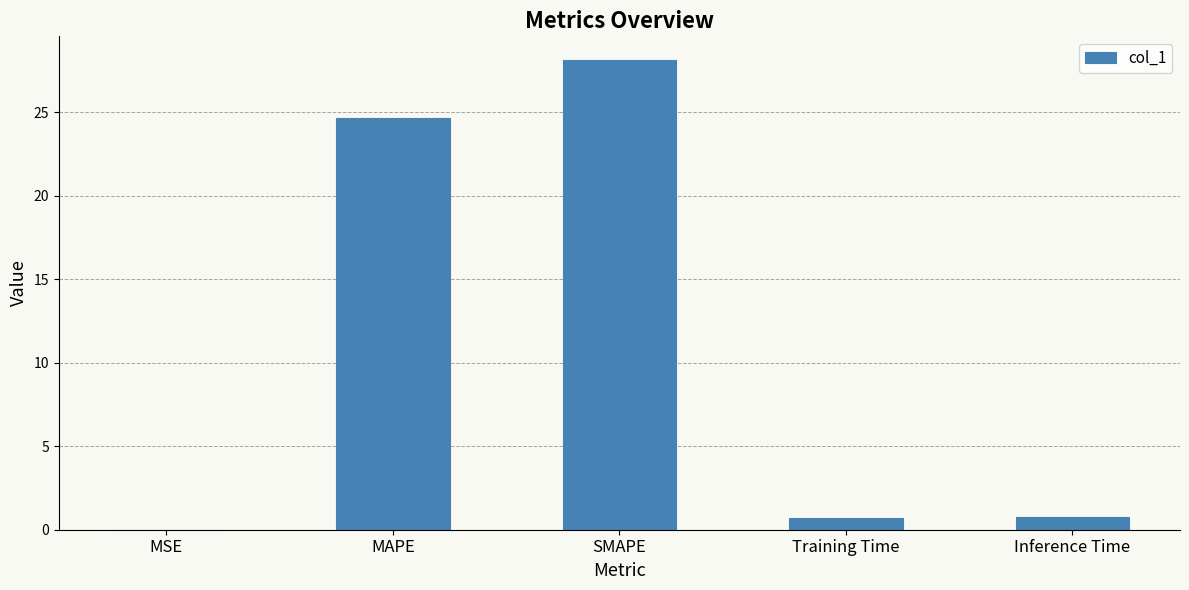

What is the sum of all values?

54.2